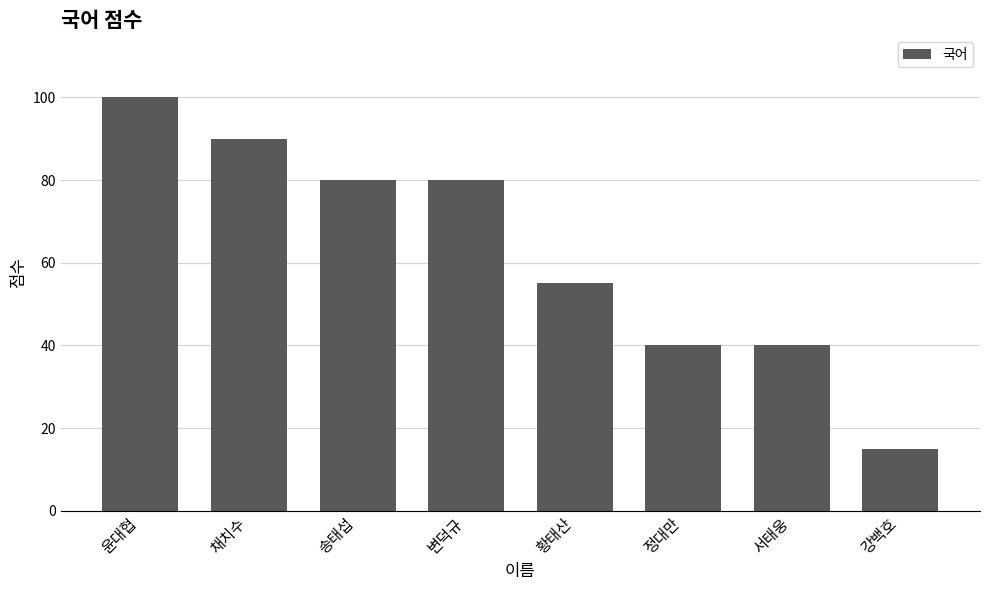

What is the label of the 2nd bar from the right?

서태웅